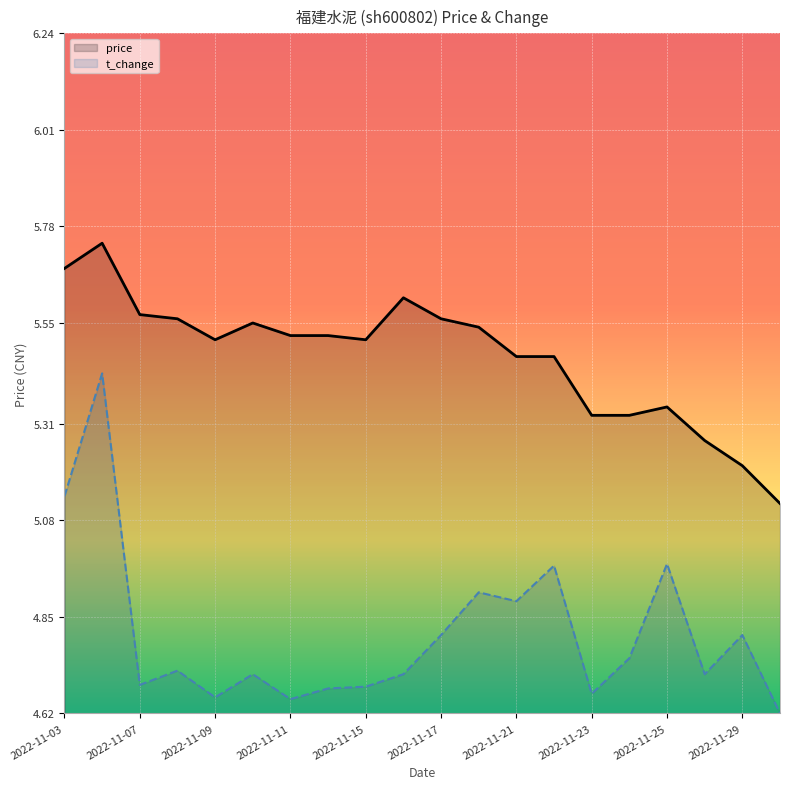

List the series in order of their overall mean, highest first.

price, t_change